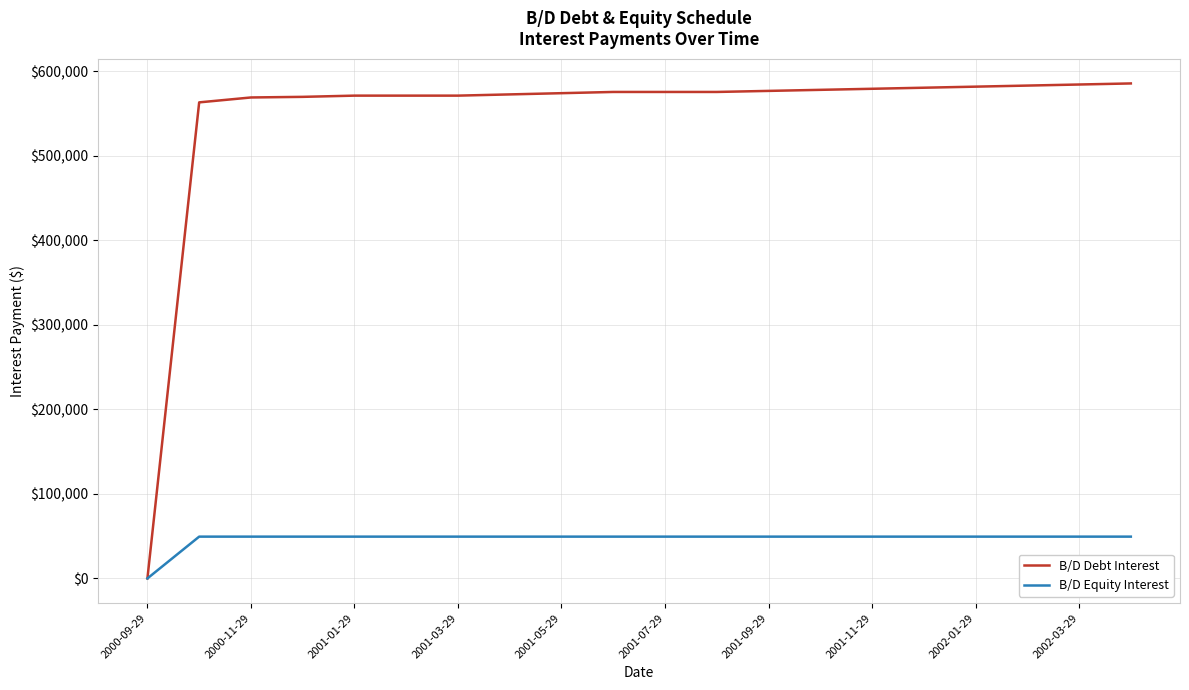

Rank the series by their maximum value, from highest to lowest.

B/D Debt Interest, B/D Equity Interest